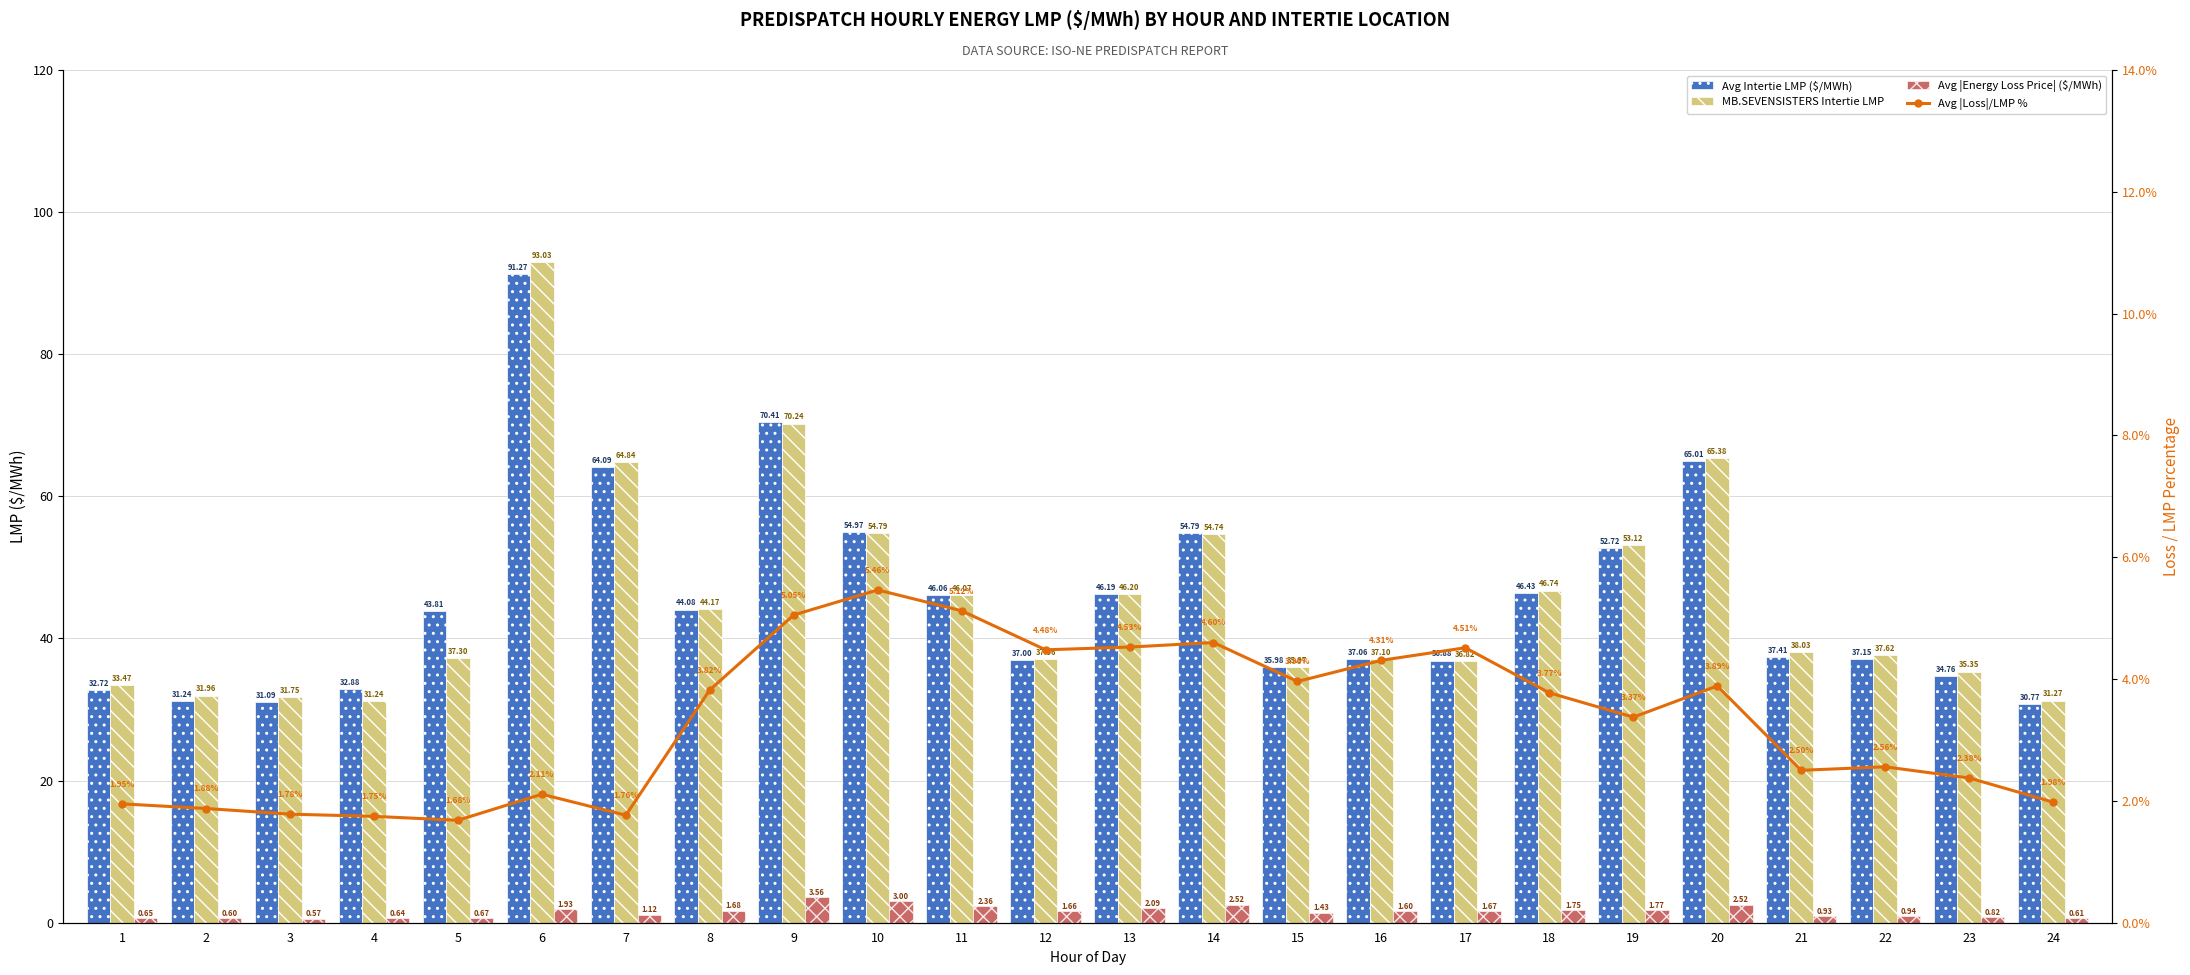

Rank the series by their maximum value, from lowest to highest.

Avg |Energy Loss Price| ($/MWh), Avg |Loss|/LMP %, Avg Intertie LMP ($/MWh), MB.SEVENSISTERS Intertie LMP